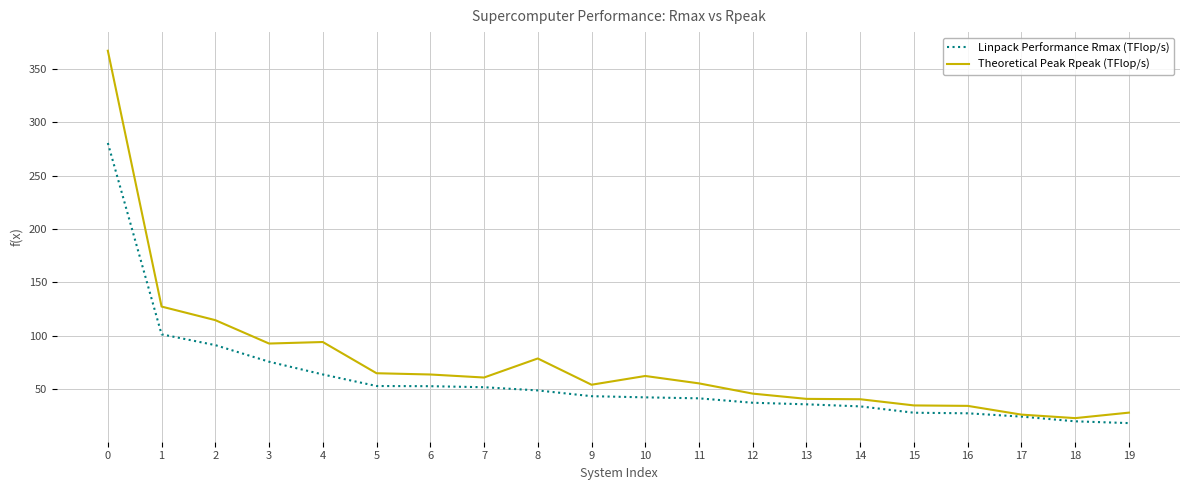

What is the difference between the highest and lowest values at 12?

8.5